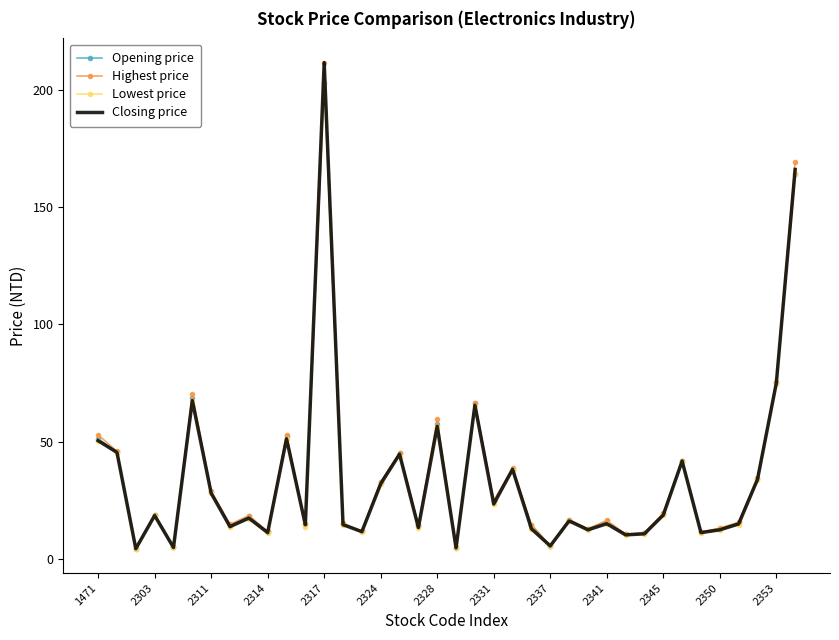

What is the maximum value for Lowest price?

203.0